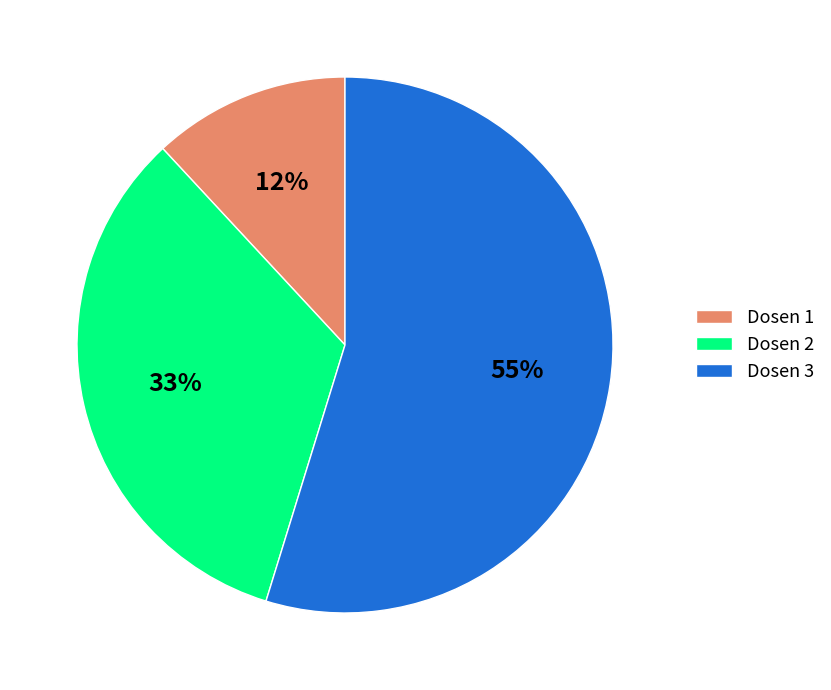

To the nearest percent, what is the difference between the largest and smallest slice percentages?

43%